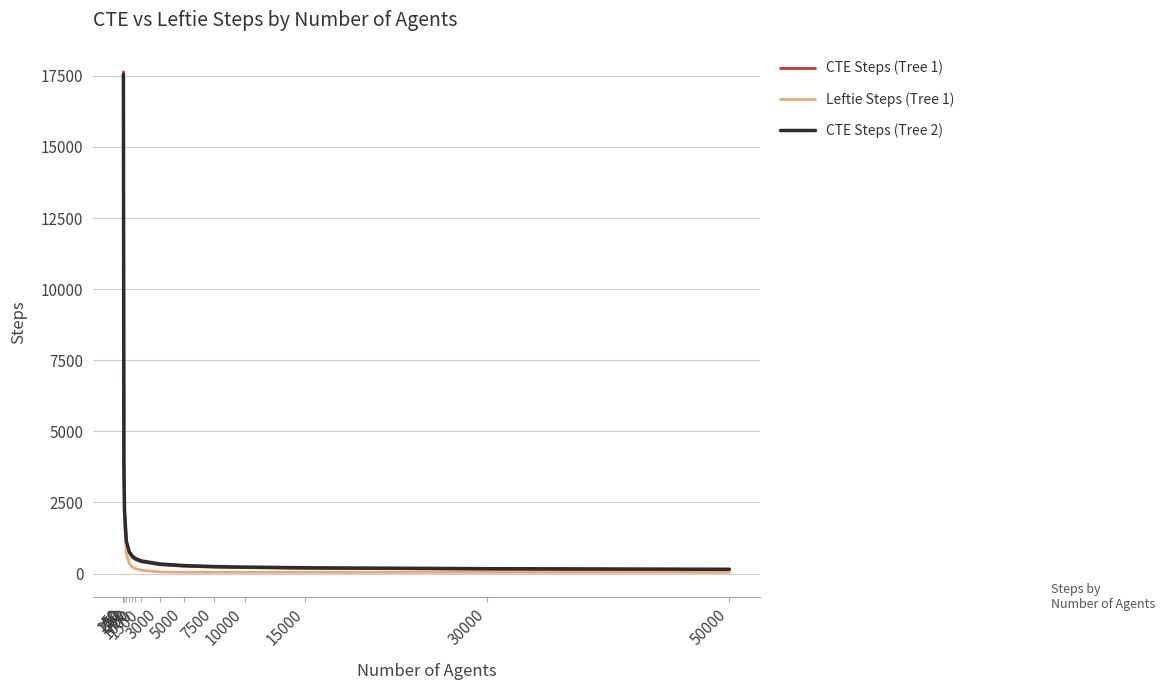

What is the value of the CTE Steps (Tree 1) point at the 3rd from the left?

2189